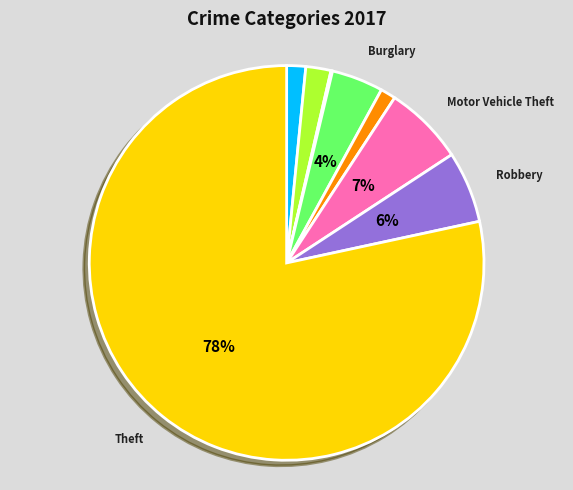

To the nearest percent, what is the difference between the largest and smallest slice percentages?

78%